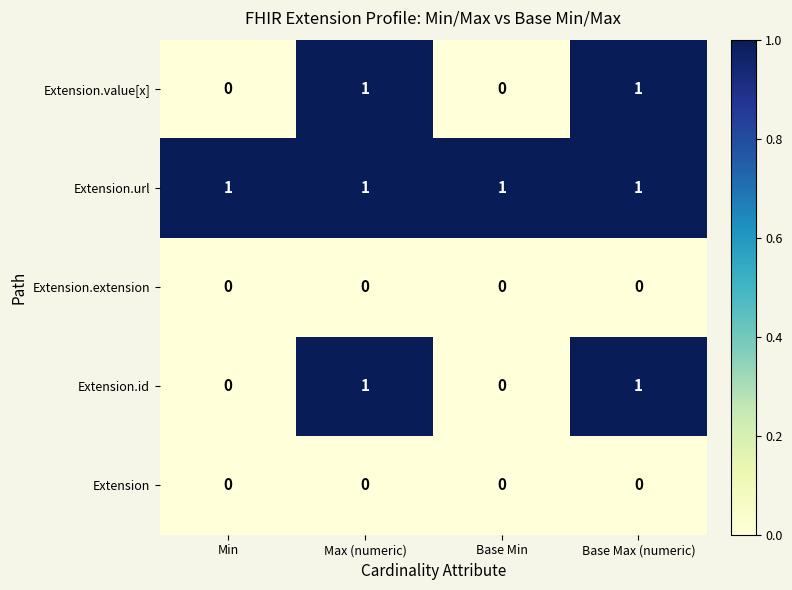

True or false: Extension.extension has a value of 0 at Base Min.

True